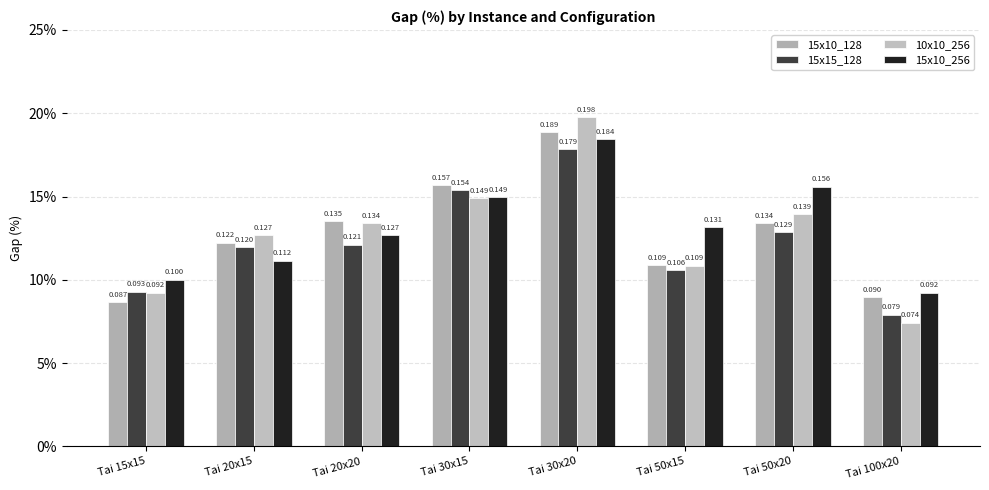

Are the bars horizontal?

No